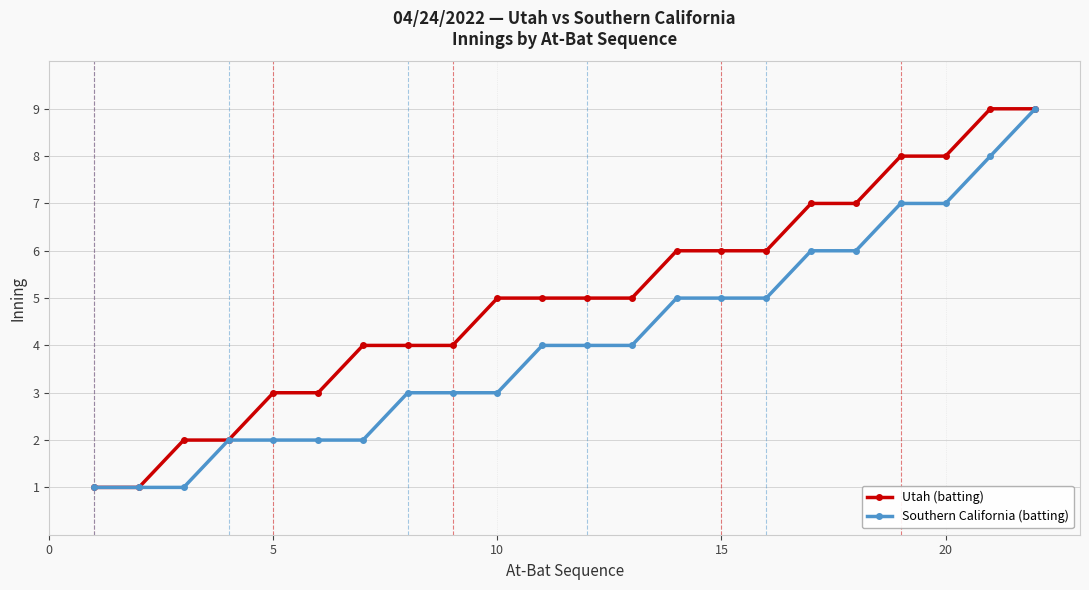

Rank the series by their average value, from highest to lowest.

Utah (batting), Southern California (batting)